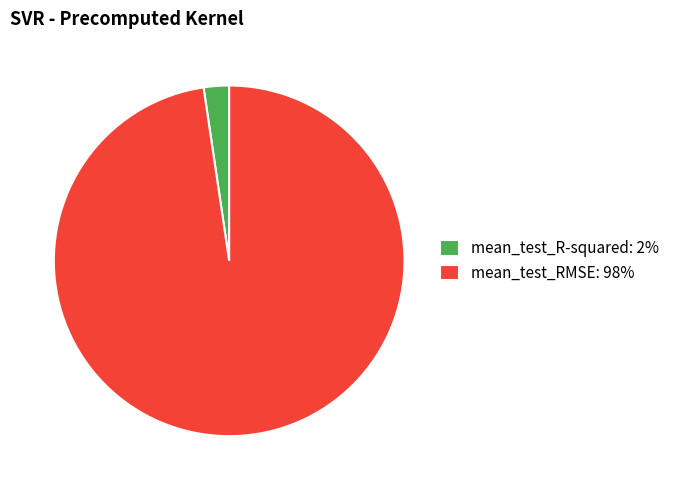

Do mean_test_RMSE: 98% and mean_test_R-squared: 2% together represent more than half of the pie?

Yes